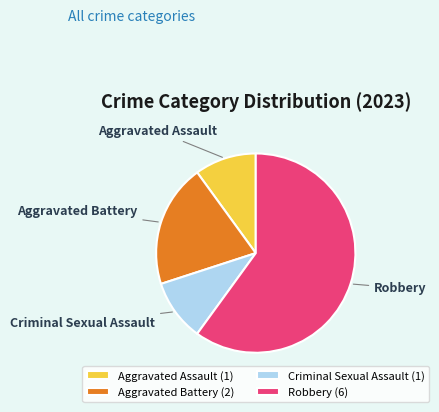

Do Aggravated Assault and Criminal Sexual Assault together represent more than half of the pie?

No